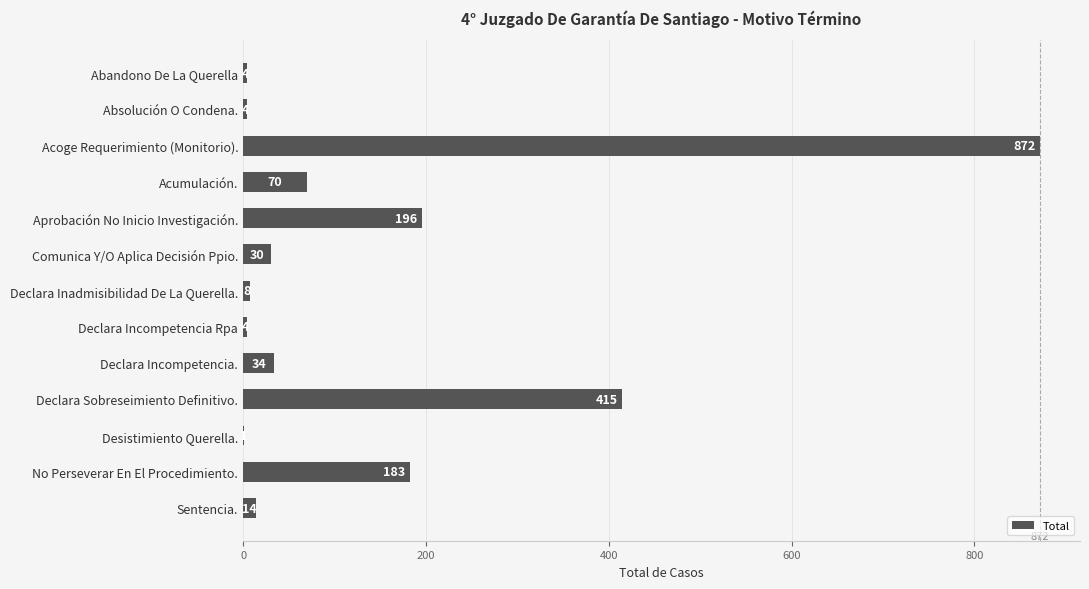

Reading top to bottom, extract all data points from this chart.

Abandono De La Querella=4	Absolución O Condena.=4	Acoge Requerimiento (Monitorio).=872	Acumulación.=70	Aprobación No Inicio Investigación.=196	Comunica Y/O Aplica Decisión Ppio.=30	Declara Inadmisibilidad De La Querella.=8	Declara Incompetencia Rpa=4	Declara Incompetencia.=34	Declara Sobreseimiento Definitivo.=415	Desistimiento Querella.=1	No Perseverar En El Procedimiento.=183	Sentencia.=14